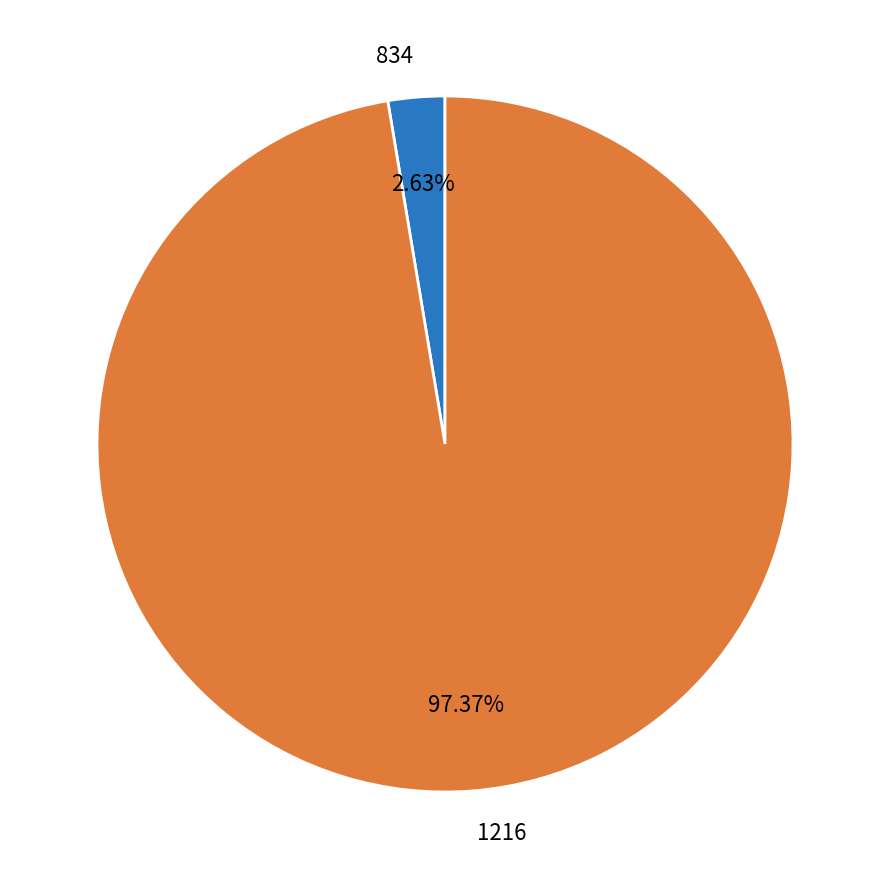

Is there any slice that represents more than half of the pie?

Yes